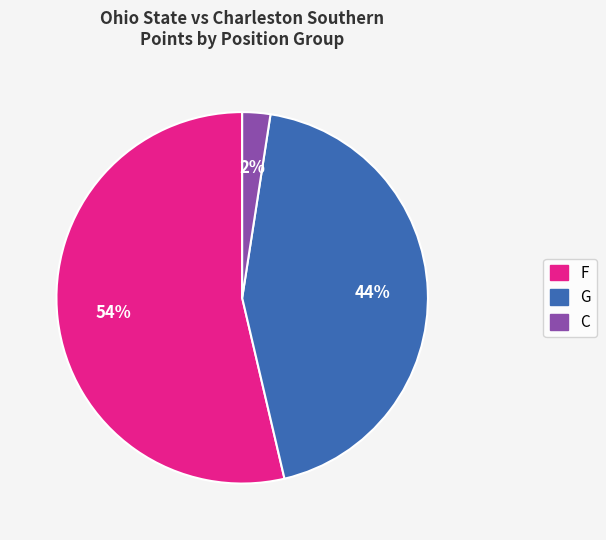

How many slices are in this pie chart?

3